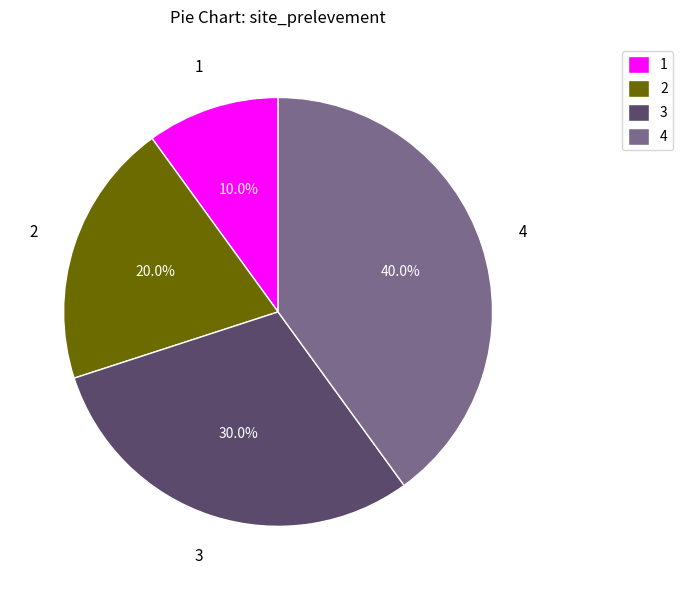

Is 2 the majority of the pie?

No